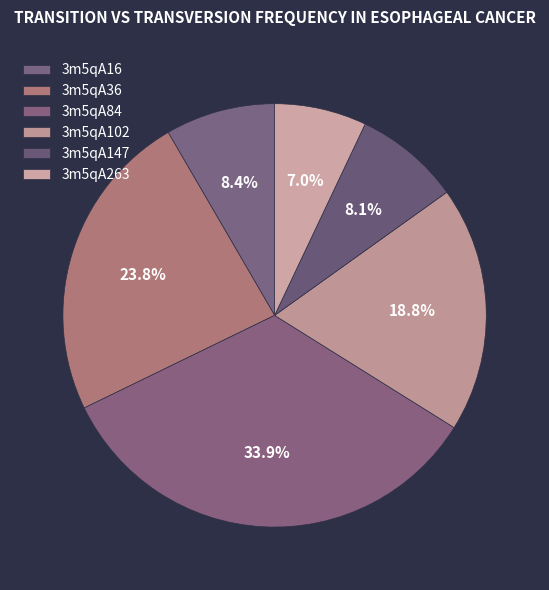

Which category has the biggest portion of the pie?

3m5qA84